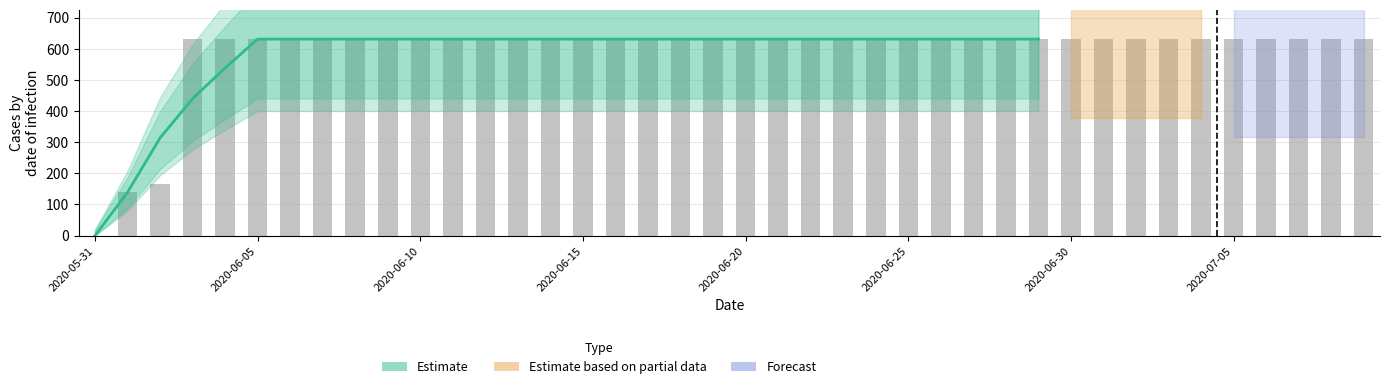

Does the chart contain stacked bars?

No